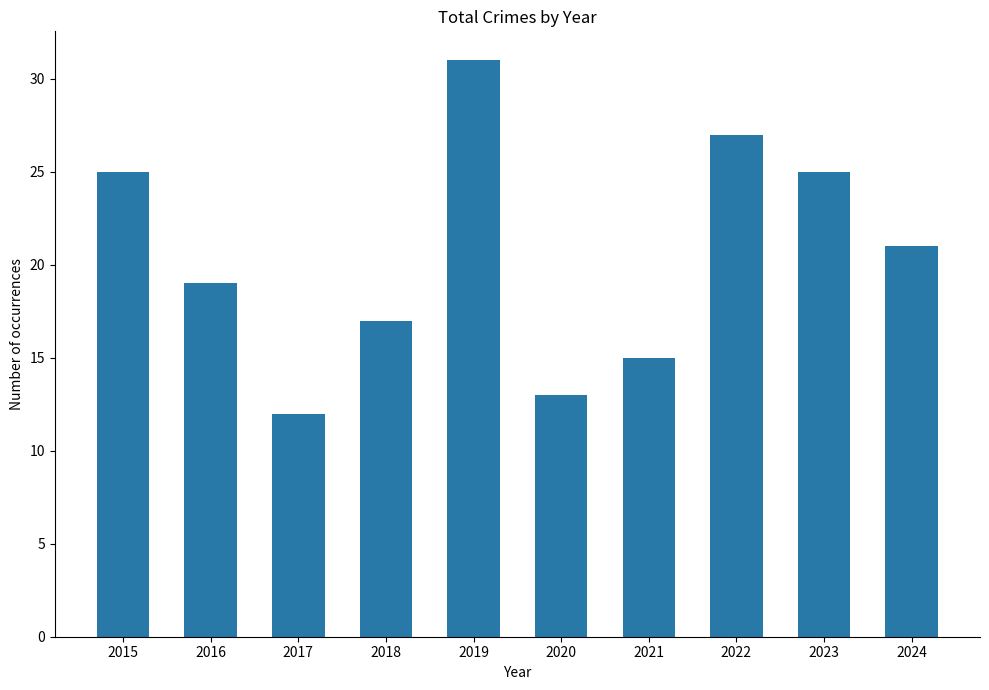

What is the ratio of the value at 2019 to the value at 2023?

1.2